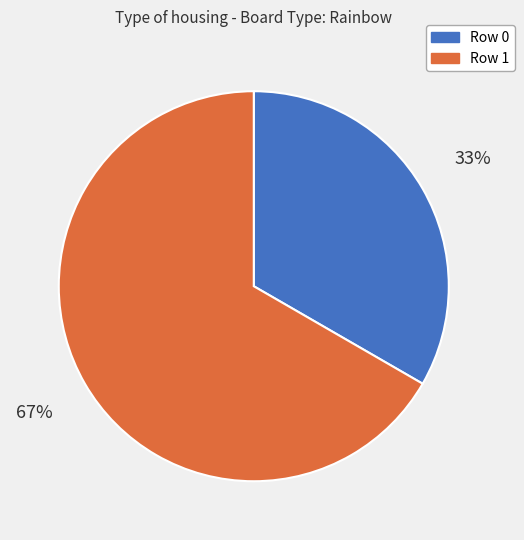

Does Row 0 represent more than half of the total?

No